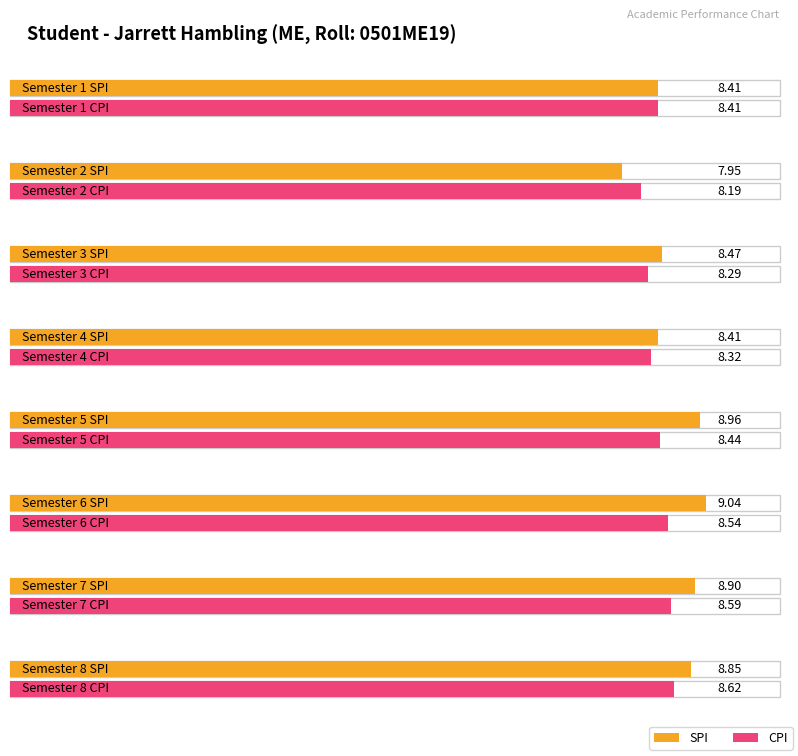

Between 3 and 7, which series saw the biggest shift?

SPI